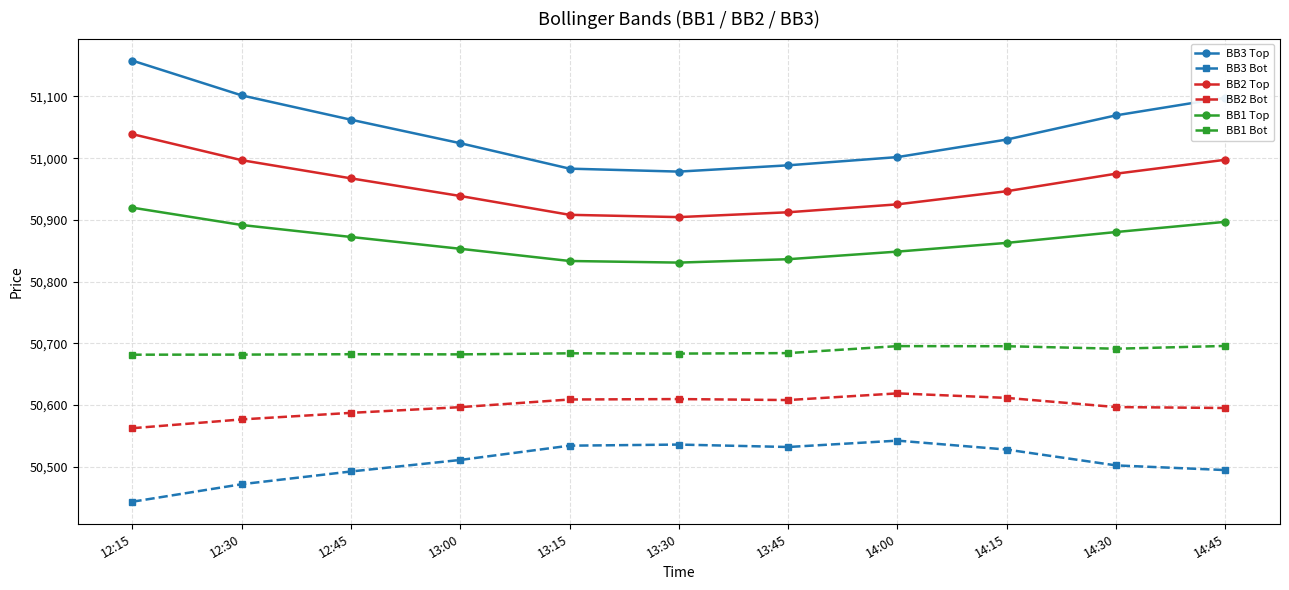

What is the minimum value for BB1 Top?

50830.8